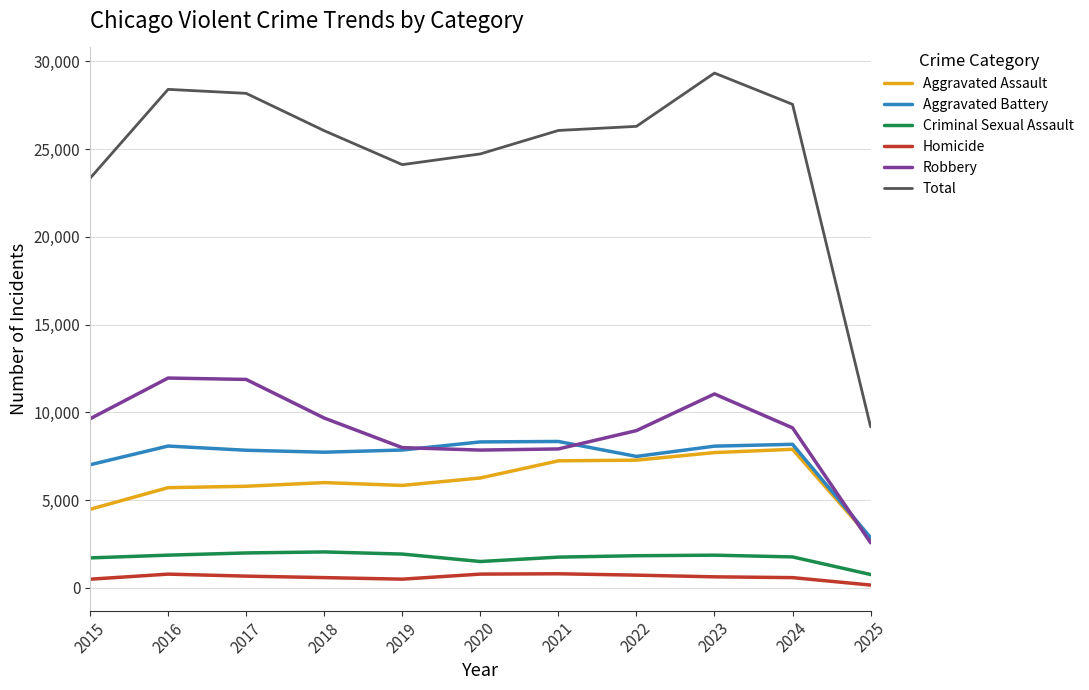

Does the chart have visible grid lines?

Yes